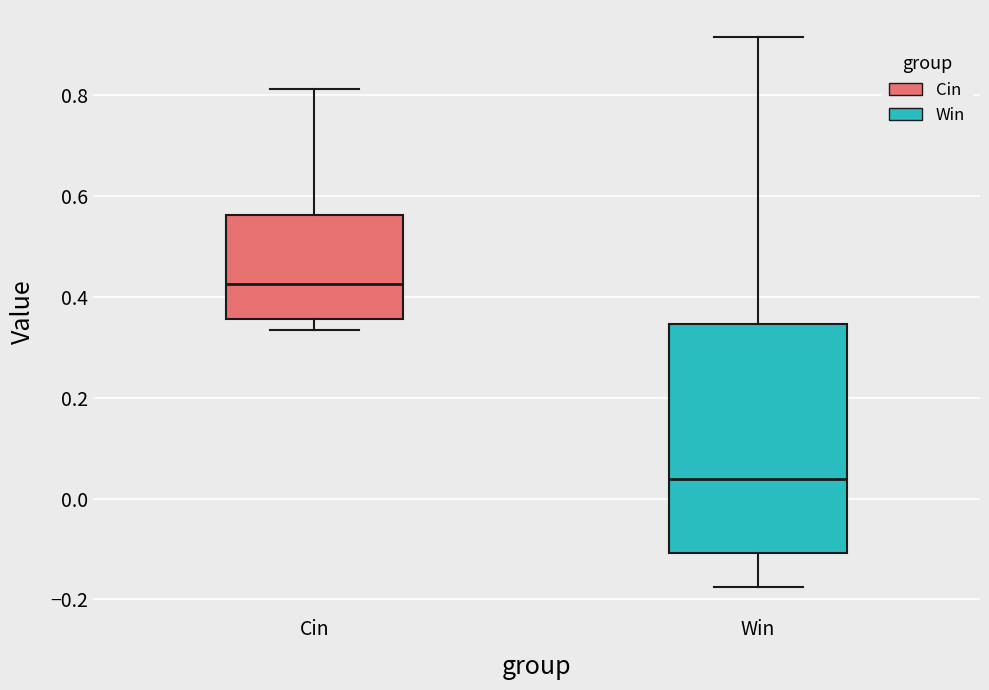

Which box has the lowest median line?

Win